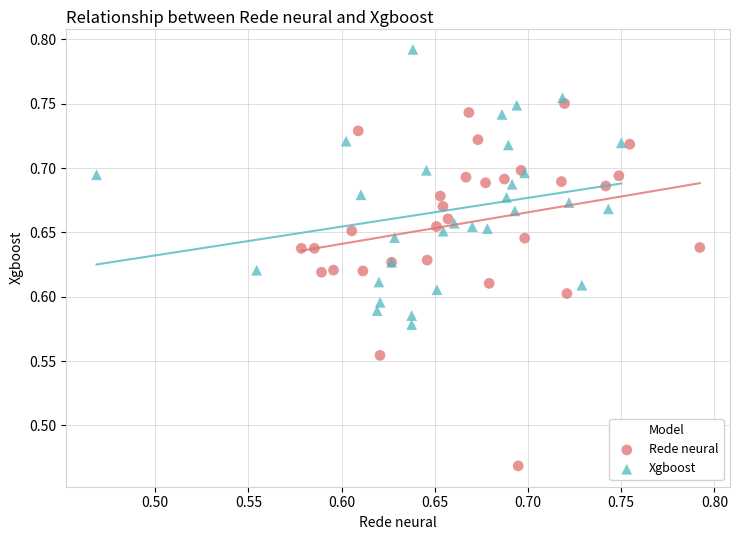

Which series reaches the maximum Y coordinate?

Xgboost